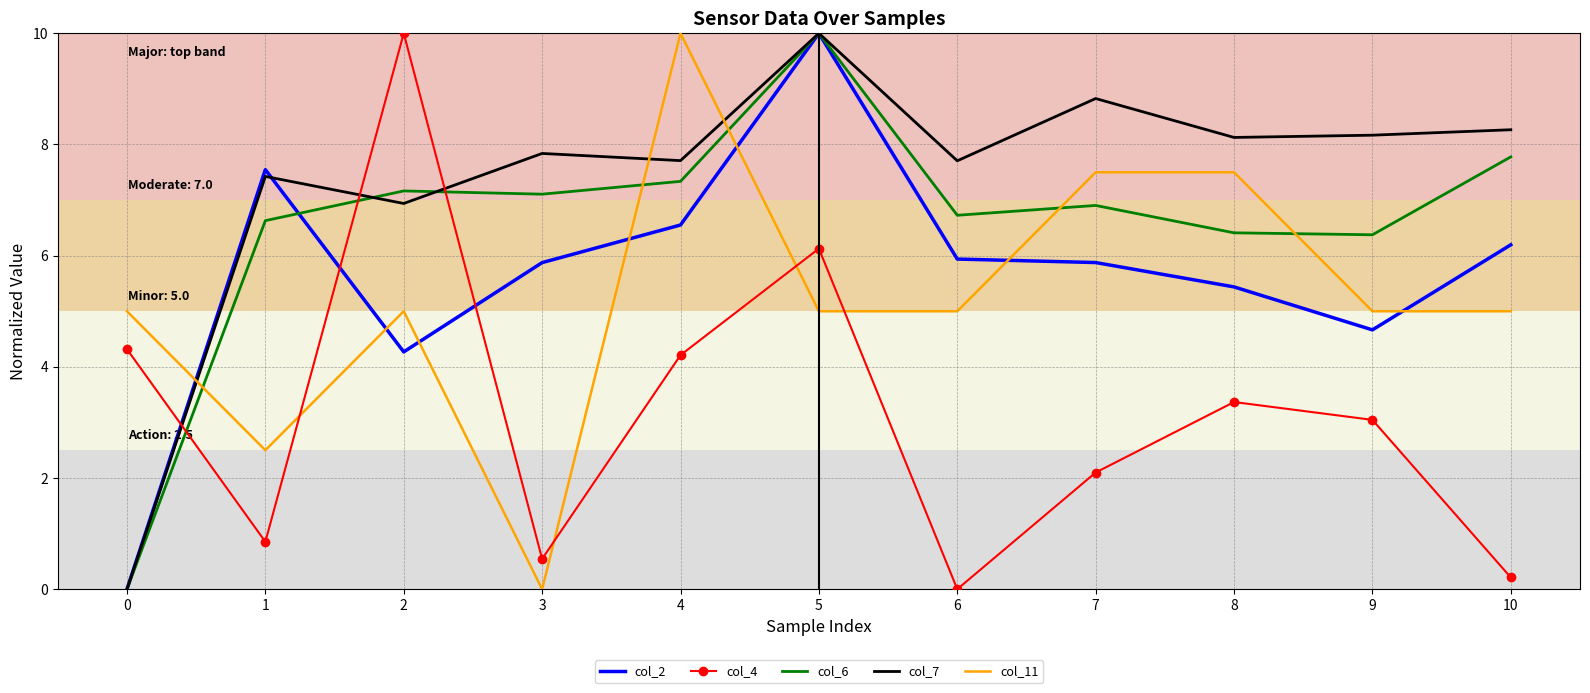

Rank the series at 7 from highest to lowest value.

col_7, col_11, col_6, col_2, col_4